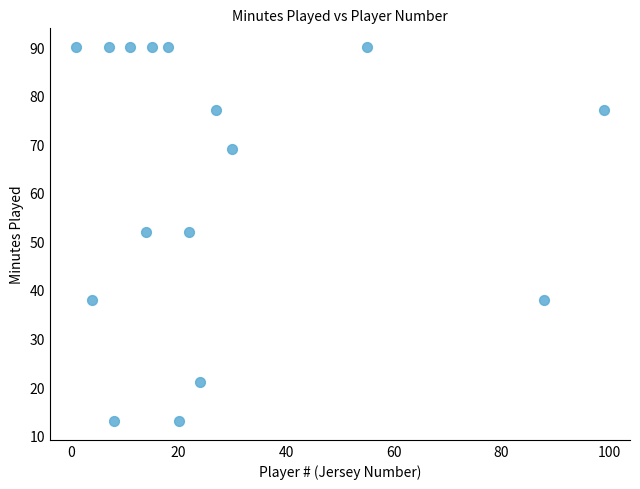

What is the range of Y values (max minus min)?

77